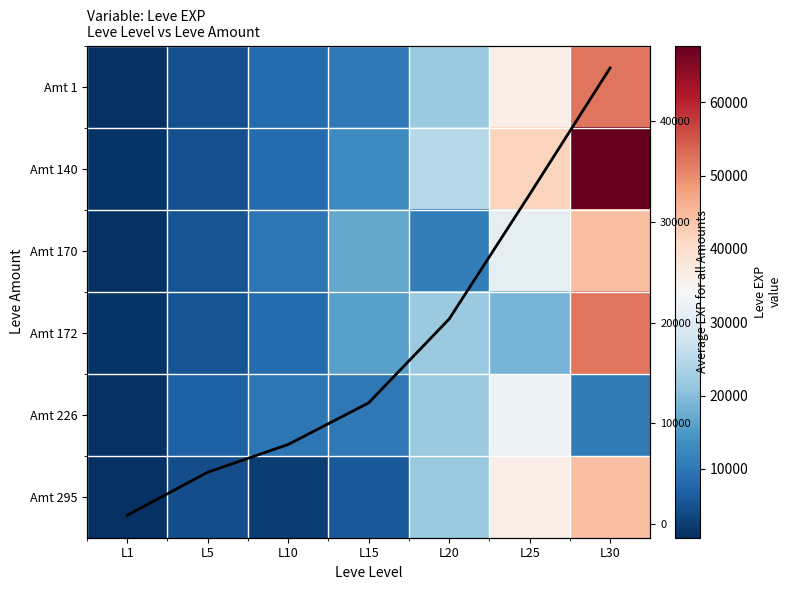

At how many categories does at least one series exceed 7379?

5